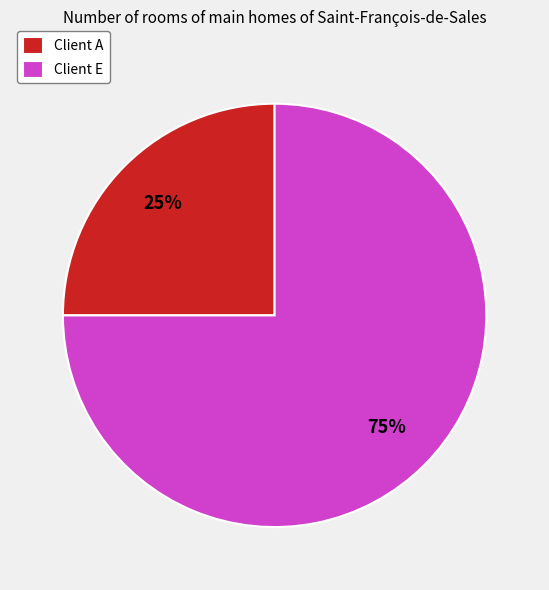

Count the number of slices in the pie.

2